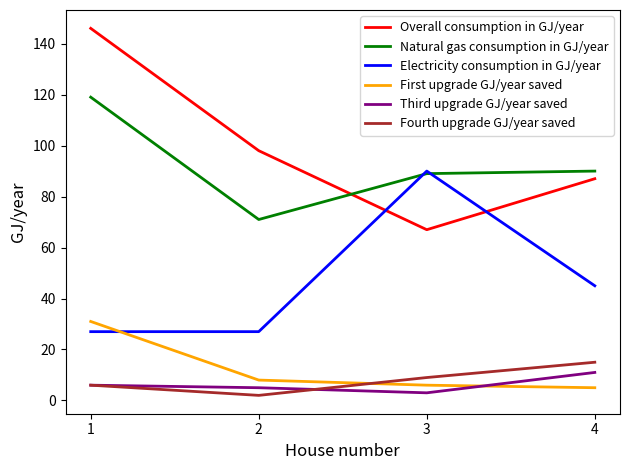

What is the sum of all Electricity consumption in GJ/year values?

189